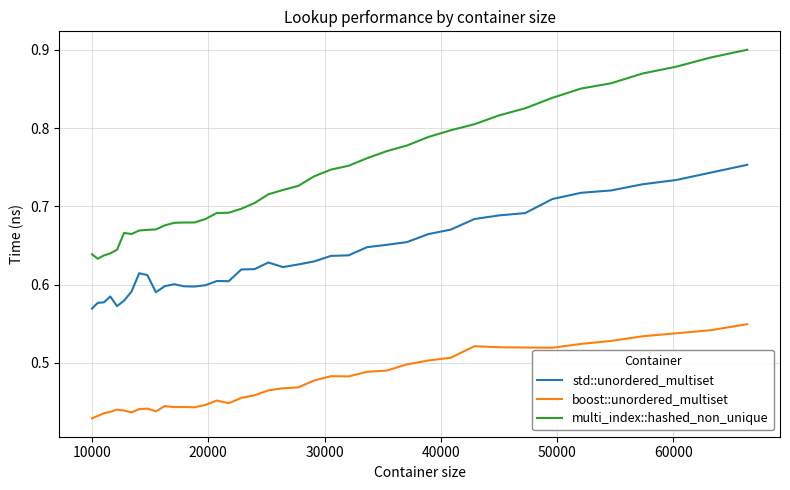

Which series has the largest range (max minus min)?

multi_index::hashed_non_unique